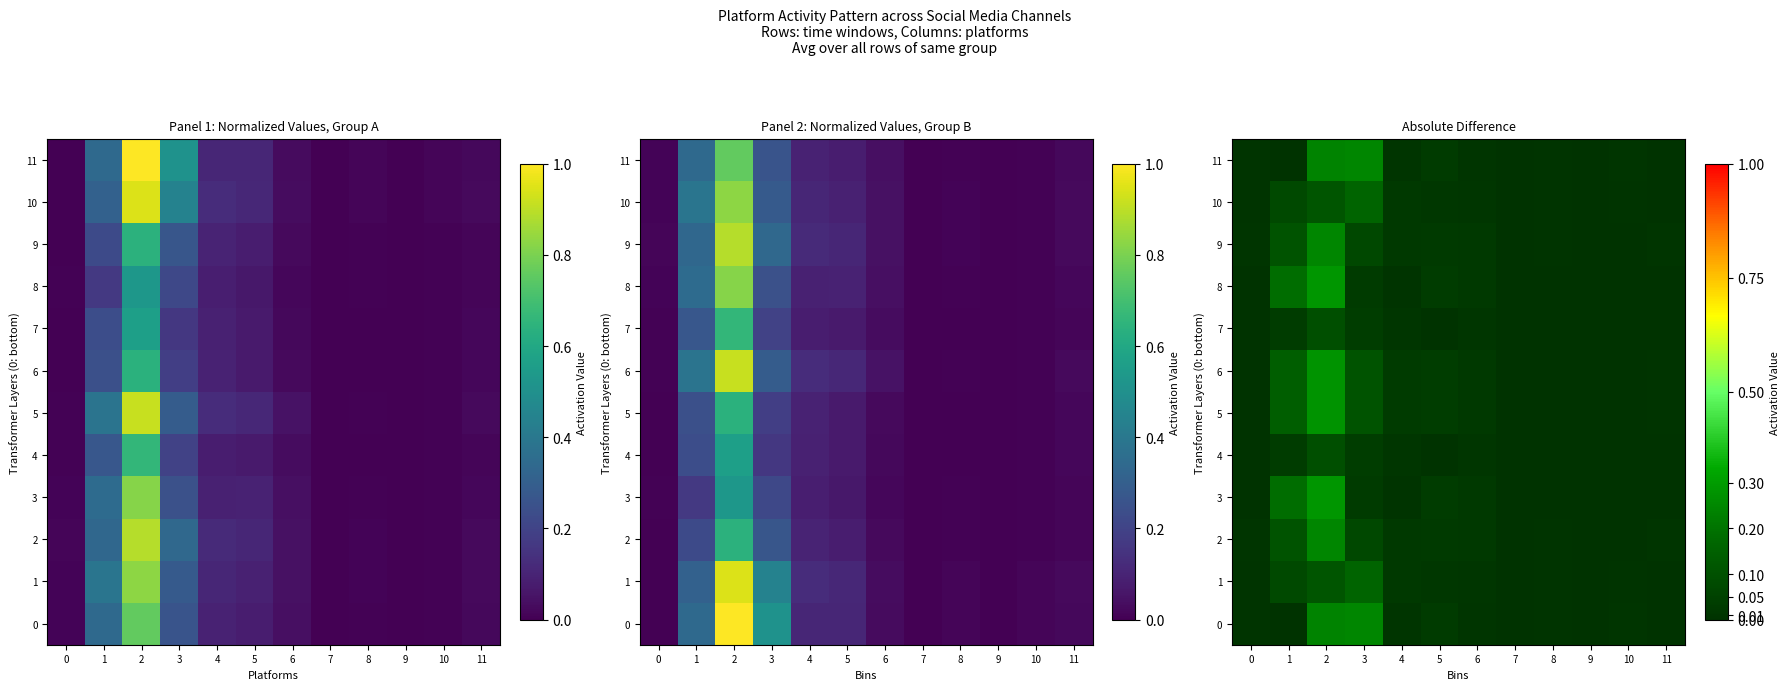

What is the sum of all 8 values?

0.6